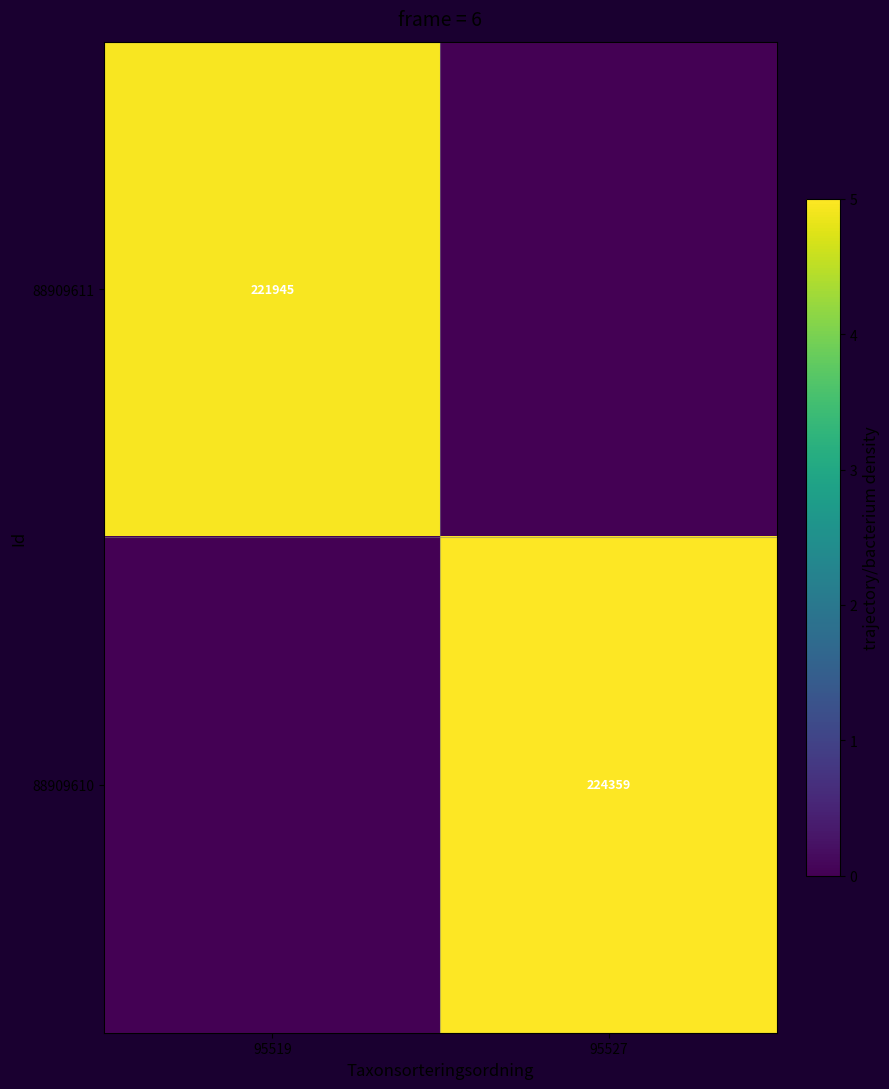

Is the value of 88909611 at 95519 greater than the value of 88909610 at 95527?

No